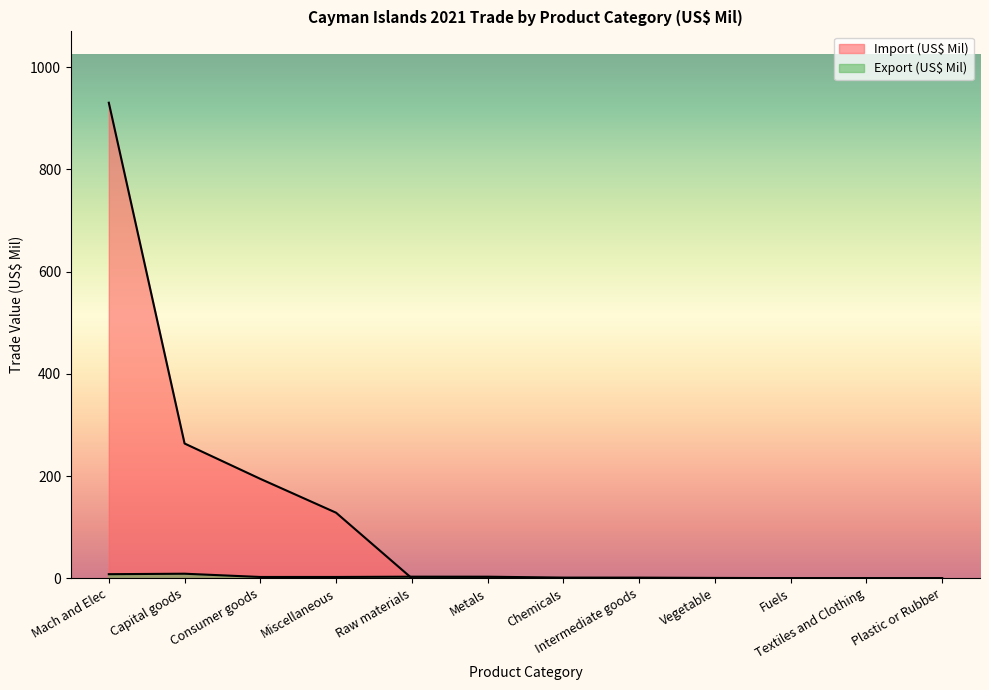

How many positive values does the Import (US$ Mil) series have?

4